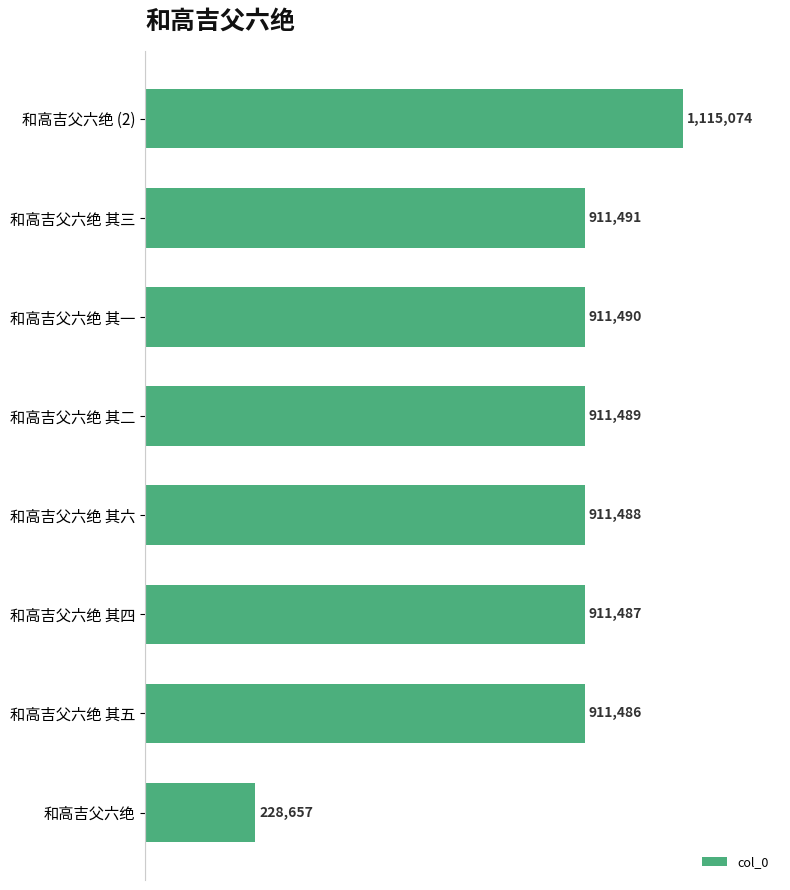

What is the difference between the second highest and second lowest values?

5